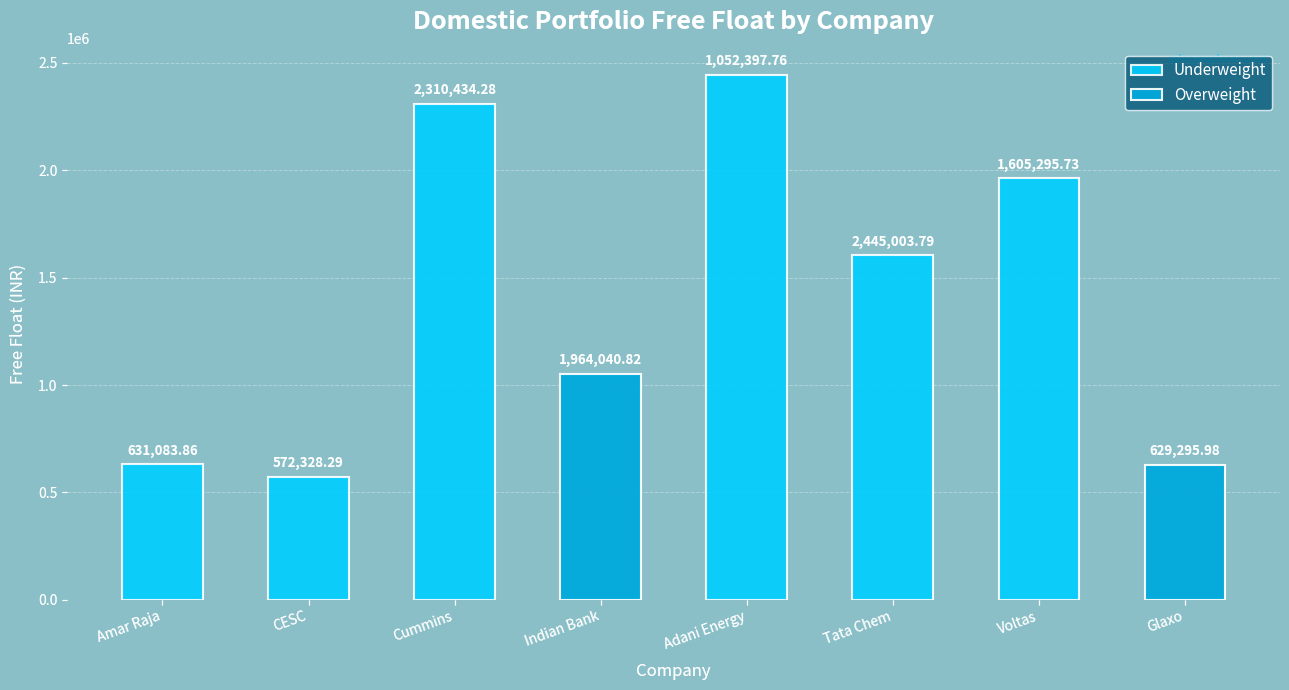

What is the smallest value displayed?

572328.3